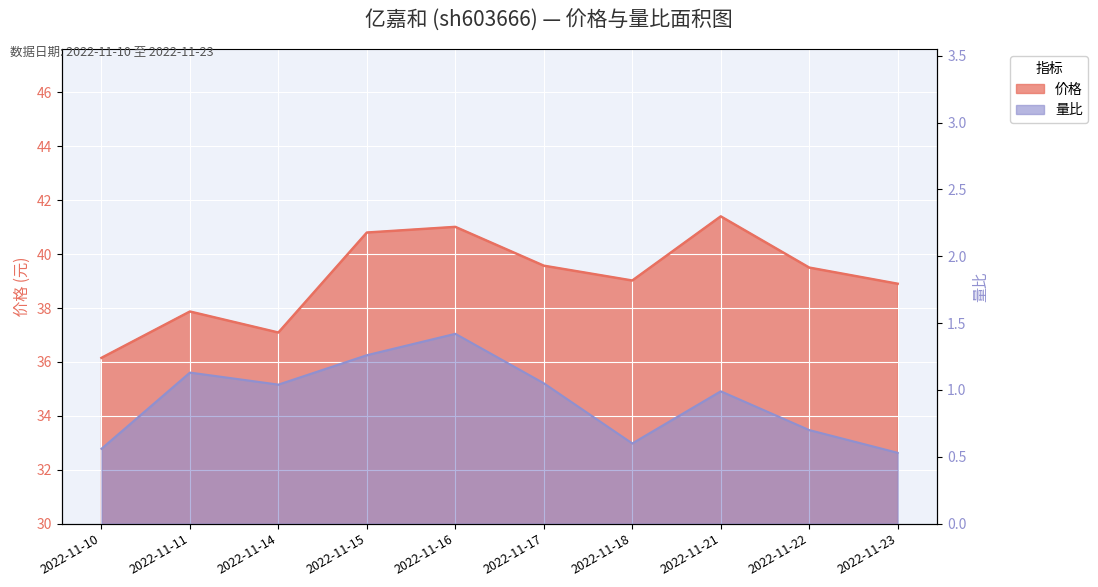

How many interior local peaks does the 价格 series have?

3